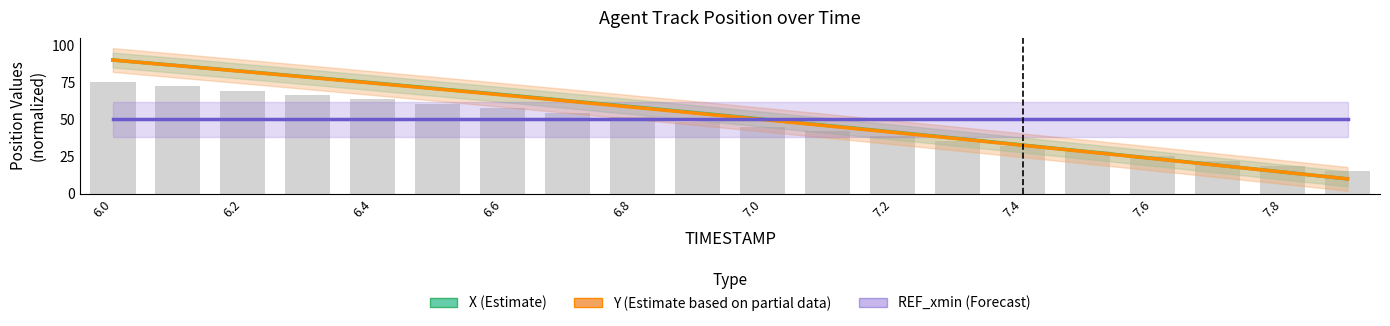

What is the minimum value shown in the chart?

10.0